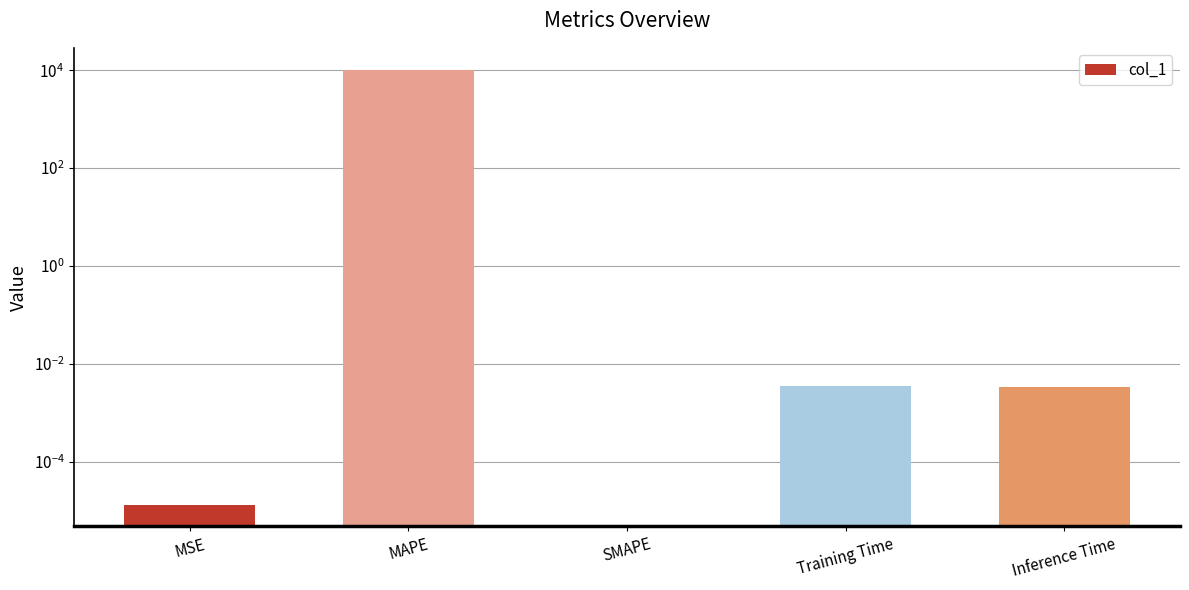

Is it true that the value at MSE is 0.0?

True